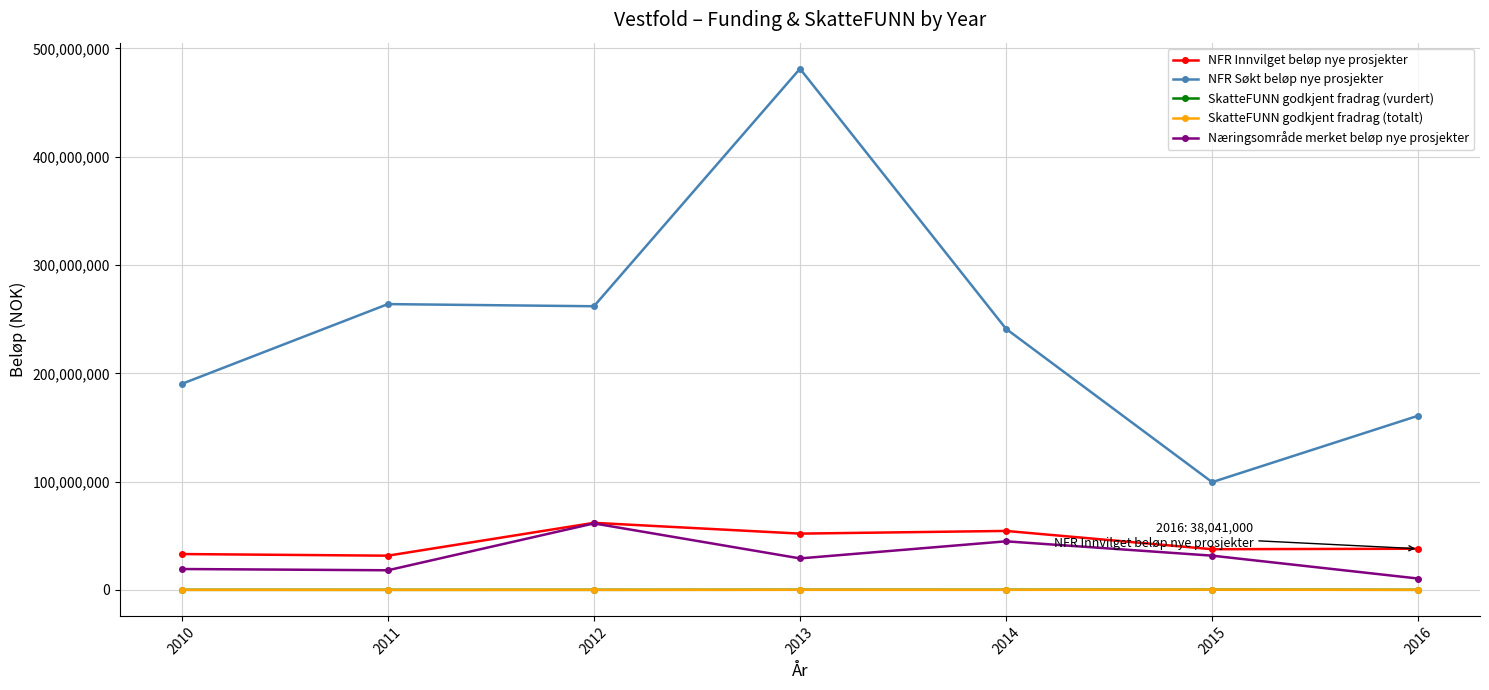

At which category is the sum across all series the highest?

2013